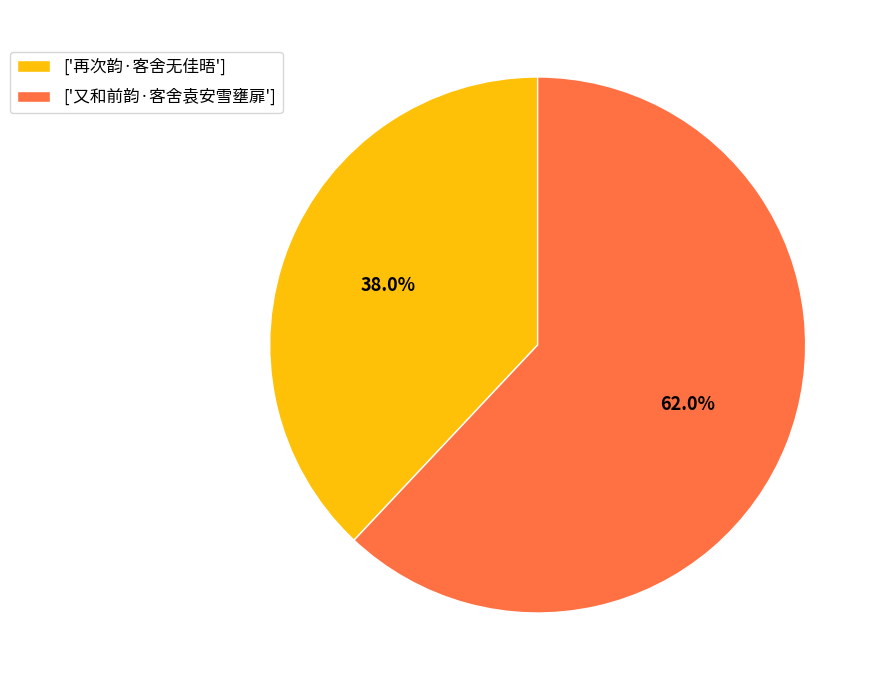

Which category has the biggest portion of the pie?

['又和前韵·客舍袁安雪壅扉']